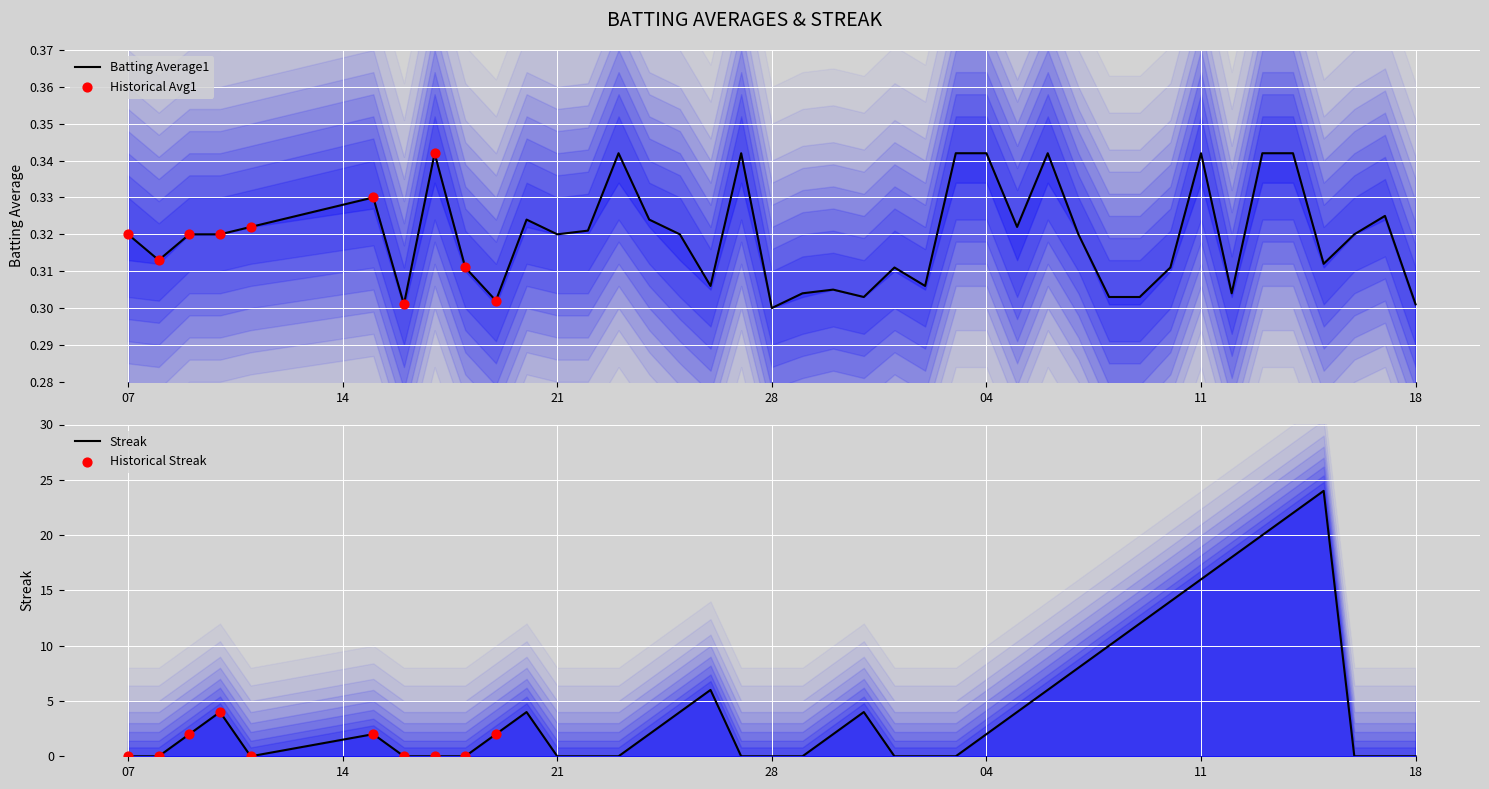

Is the value of Streak at 9 greater than the value of Batting Average1 at 21?

Yes